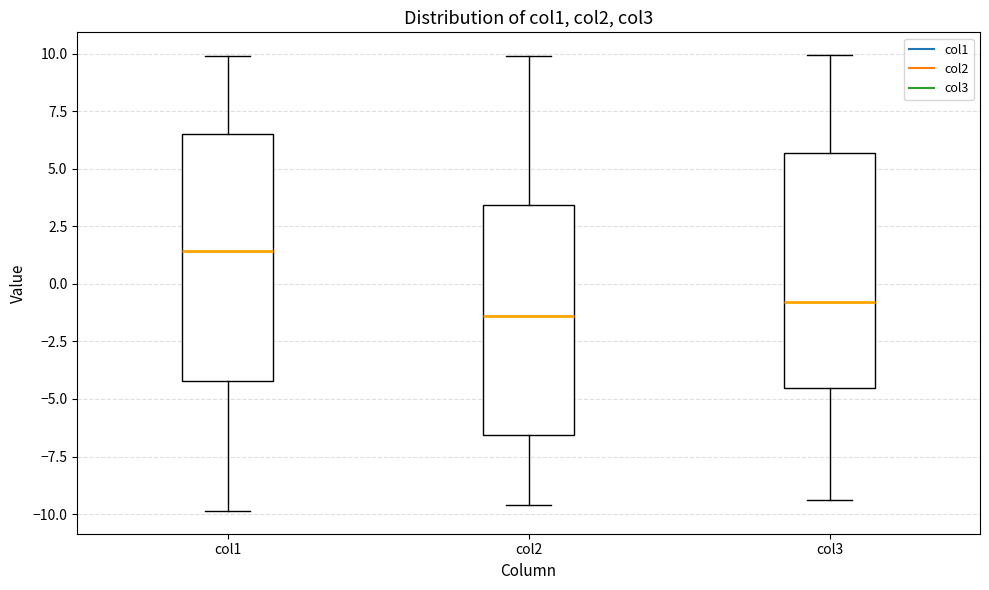

Reading left to right, read every box against the y-axis: the position of its median line, the range the box covers, and the ends of its whiskers. The values are not printed on the chart, so give them approximately, as read against the axis.

col1: median 1.5, box -4.0 to 6.5, whiskers -10.0 to 10.0
col2: median -1.5, box -6.5 to 3.5, whiskers -9.5 to 10.0
col3: median -1.0, box -4.5 to 5.5, whiskers -9.5 to 10.0